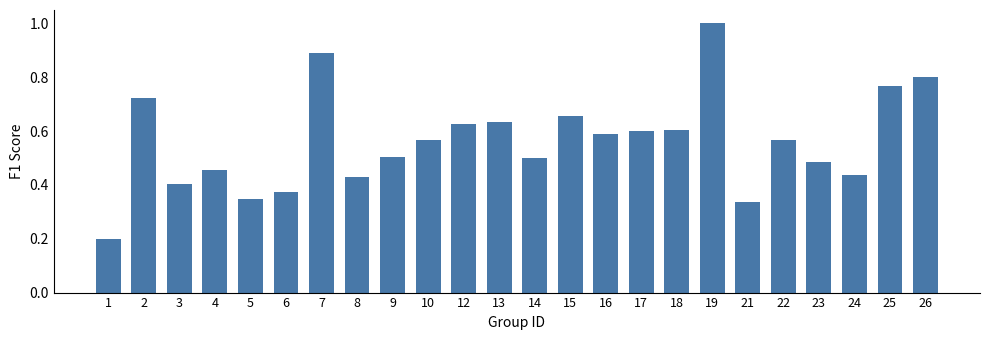

The value at 7 is 1.4. True or false?

False